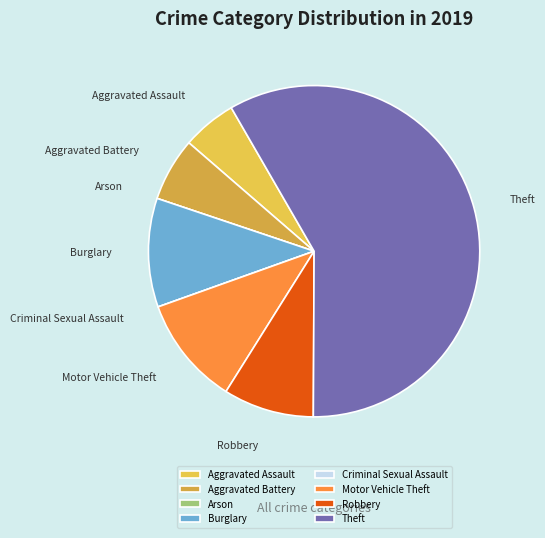

Between Burglary and Theft, which is larger?

Theft